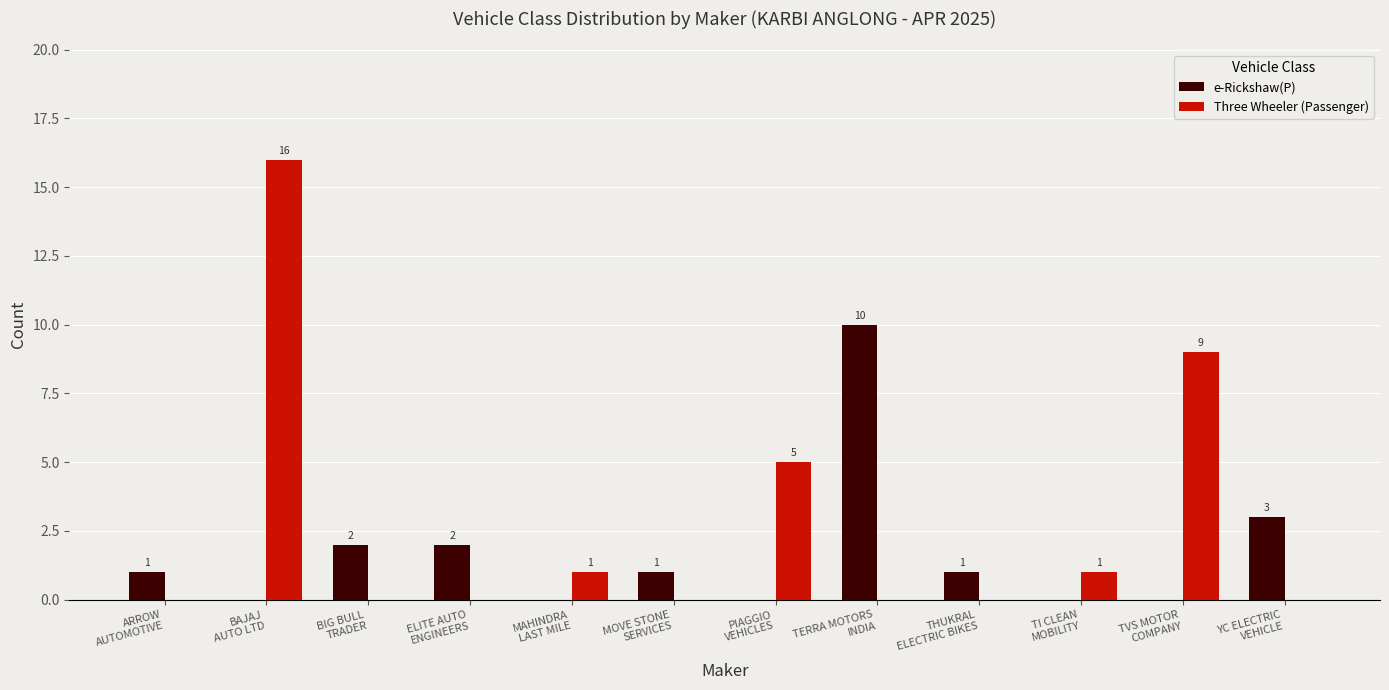

Is it true that Three Wheeler (Passenger) equals -9 at ELITE AUTO
ENGINEERS?

False